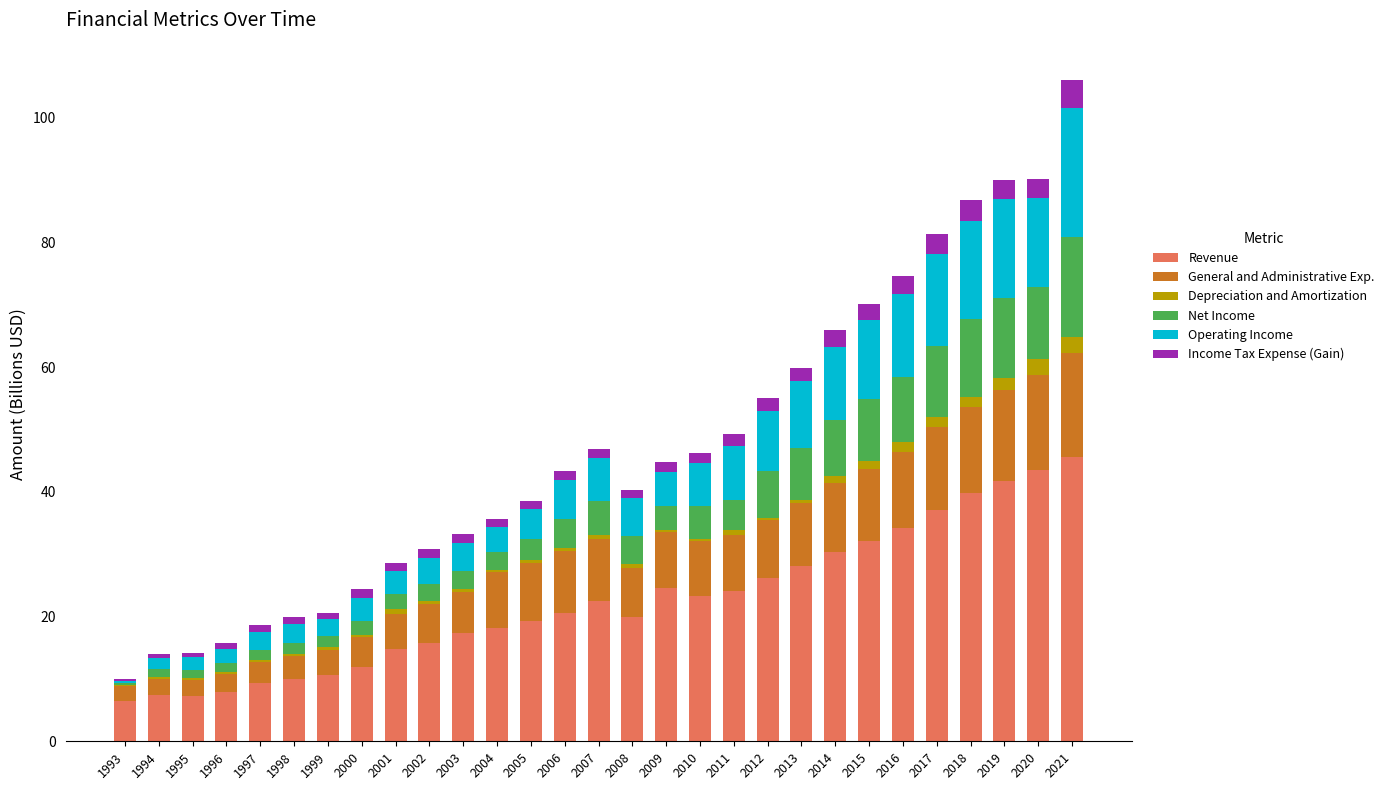

What is the highest value of the Revenue series?

45.6